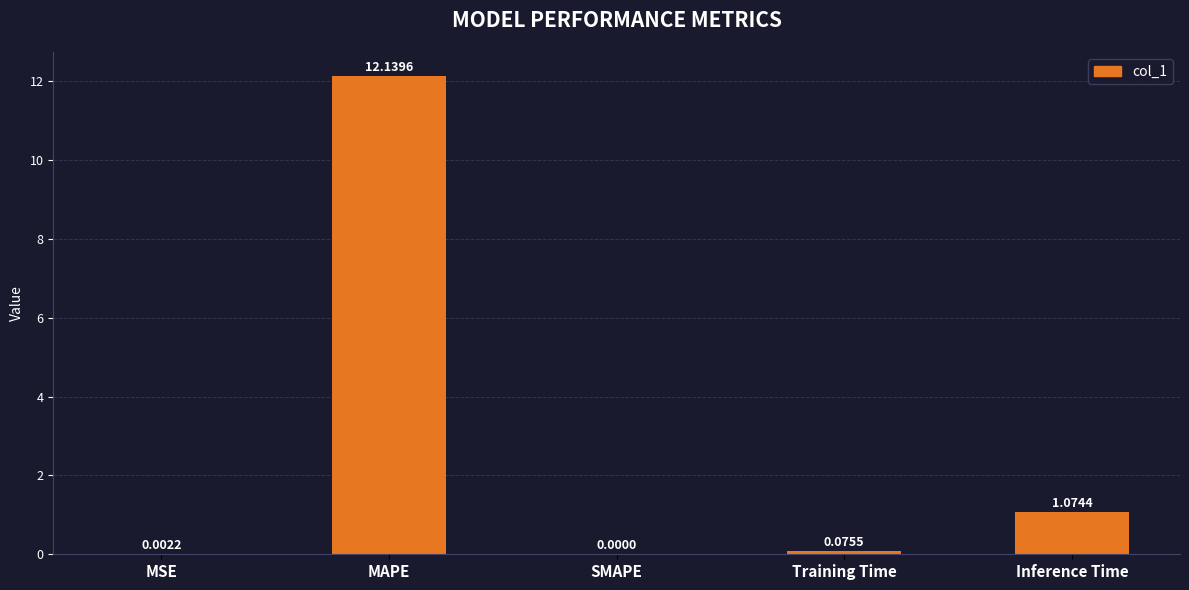

The chart shows a value of 0.0 at SMAPE. True or false?

True